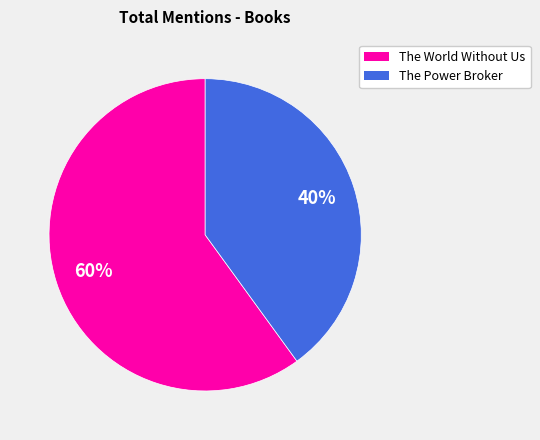

True or false: The World Without Us accounts for 60% of the total.

True